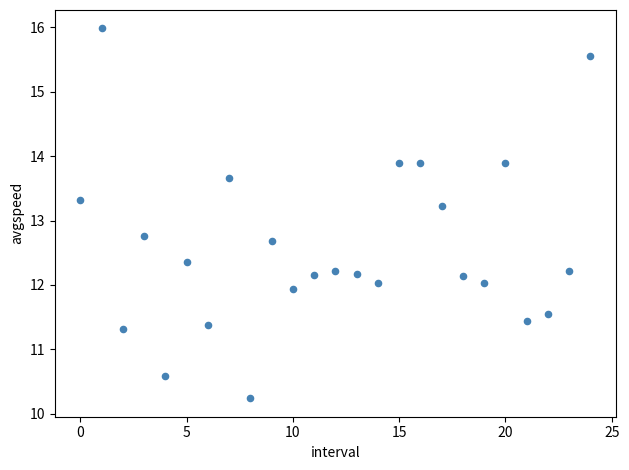

What is the range of Y values (max minus min)?

5.7